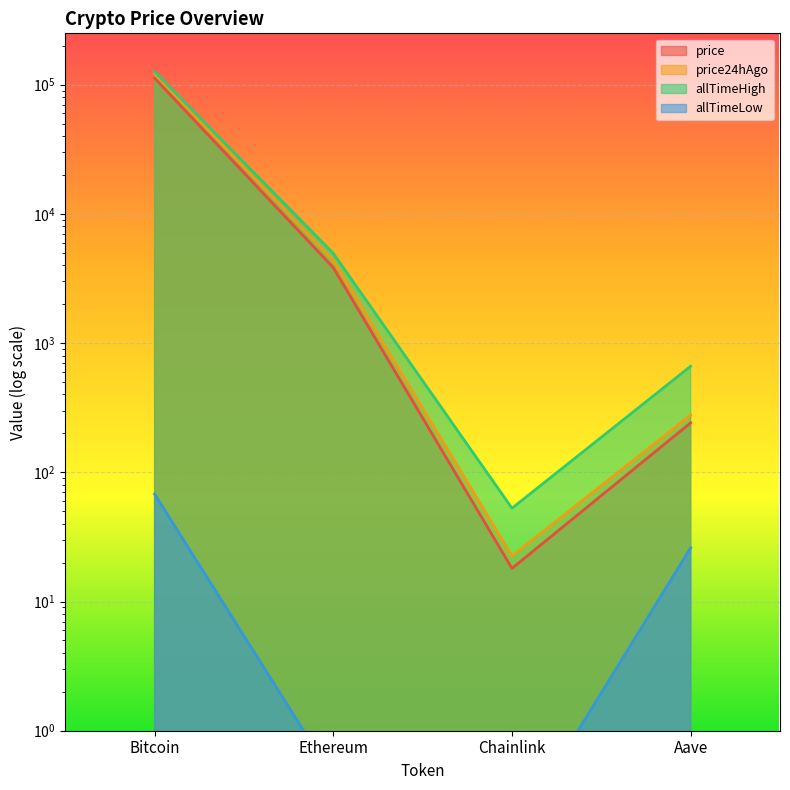

How many interior local valleys does the allTimeHigh series have?

1